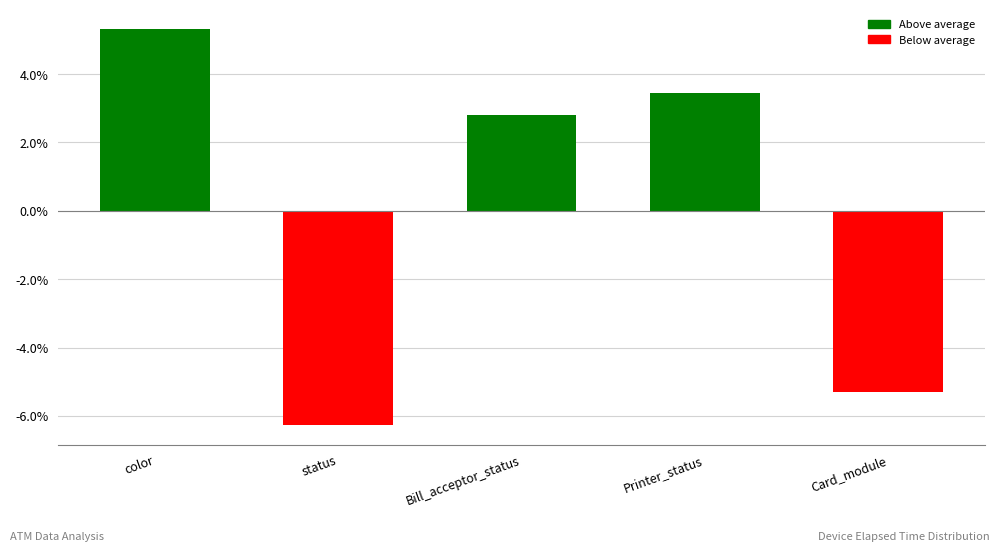

What is the sum of the values at Bill_acceptor_status and Card_module?

-2.5